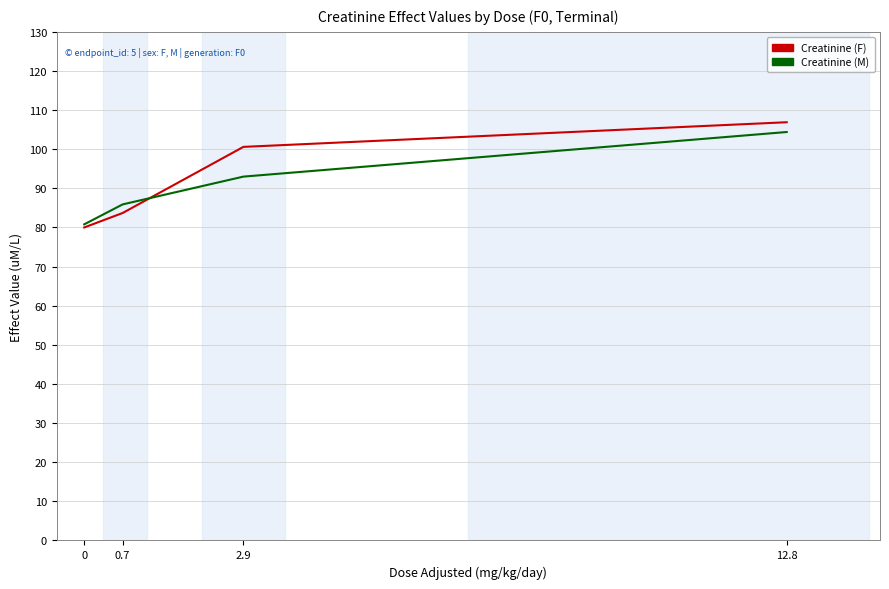

True or false: Creatinine (F) has more than 0 interior local peaks.

False